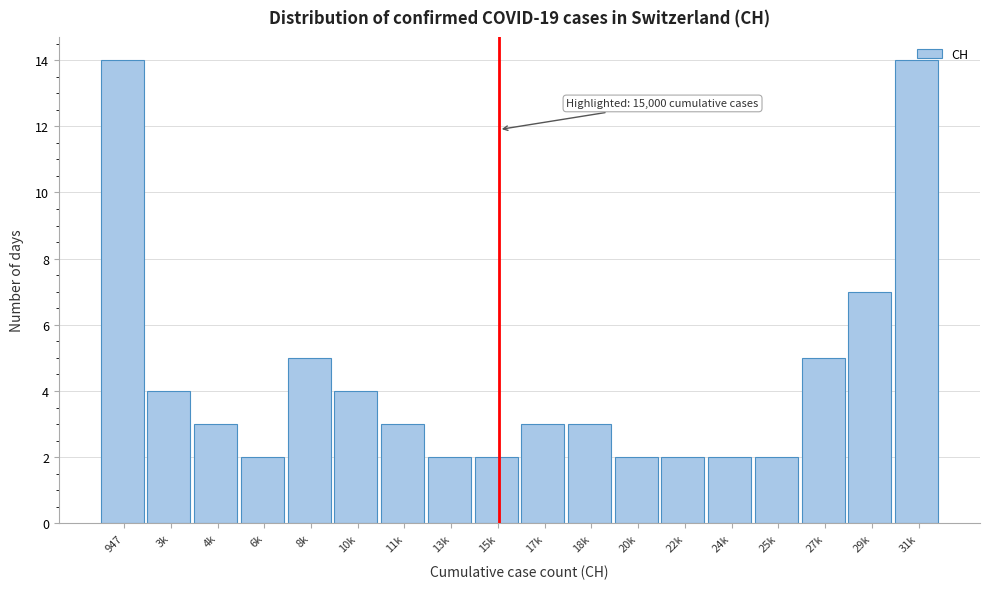

What is the maximum value shown in the chart?

14